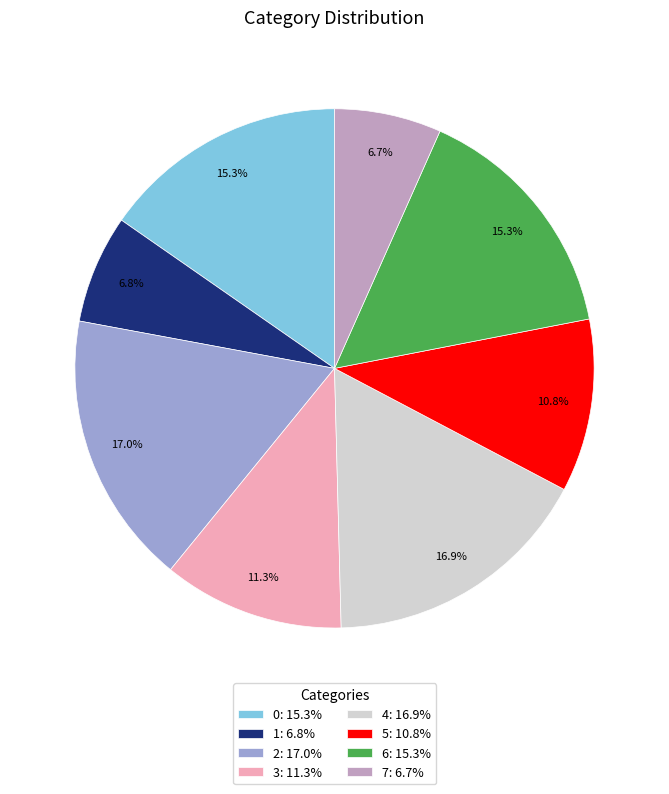

Count the number of slices in the pie.

8